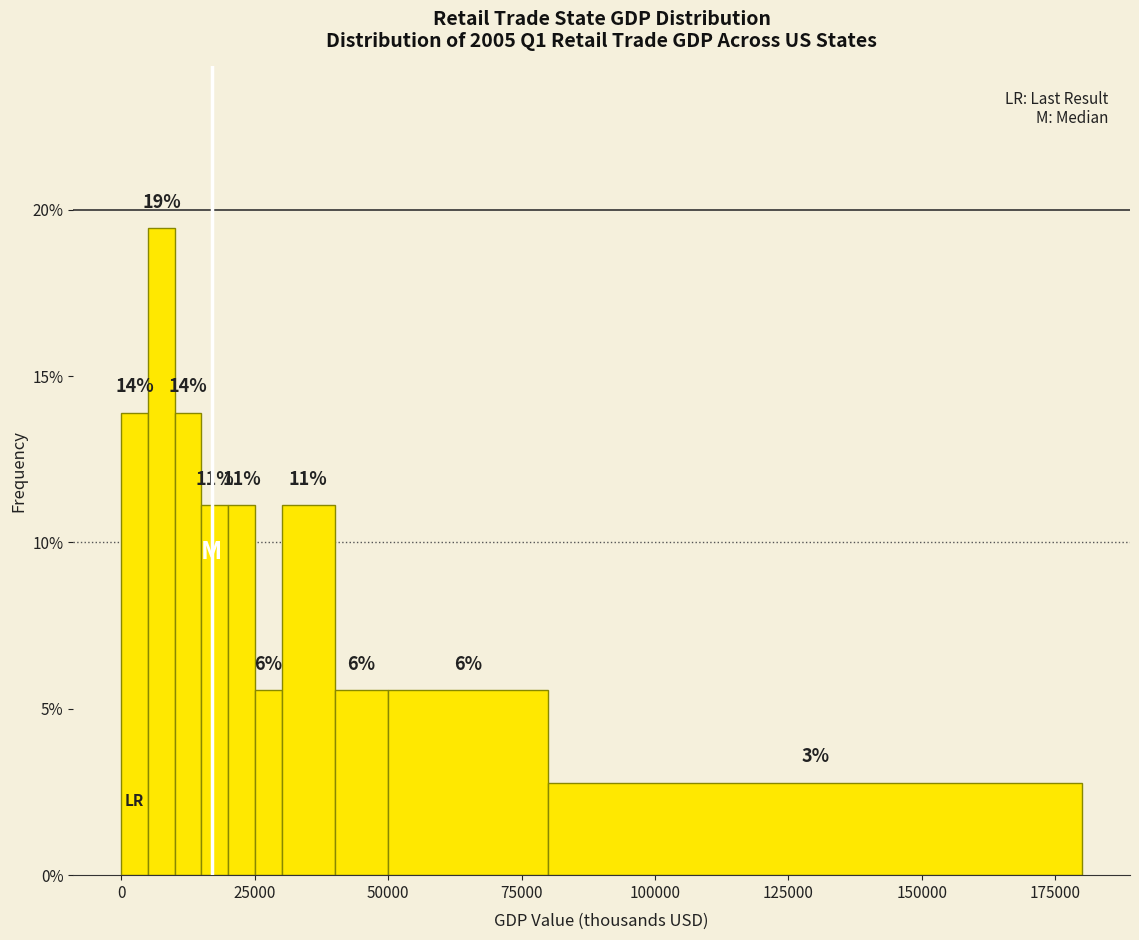

Around what value on the x-axis is the tallest bar? Give the approximate position of its centre, as read against the axis.

10000